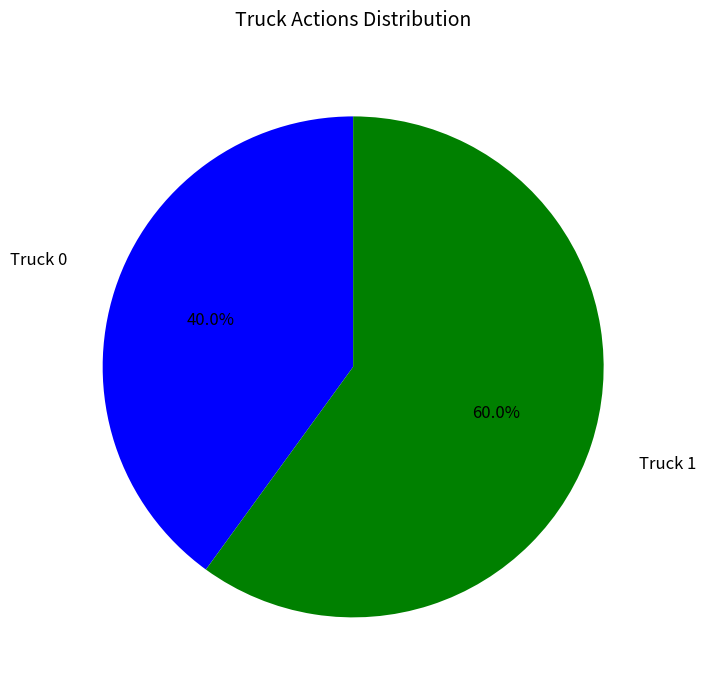

Is there any slice that represents more than half of the pie?

Yes